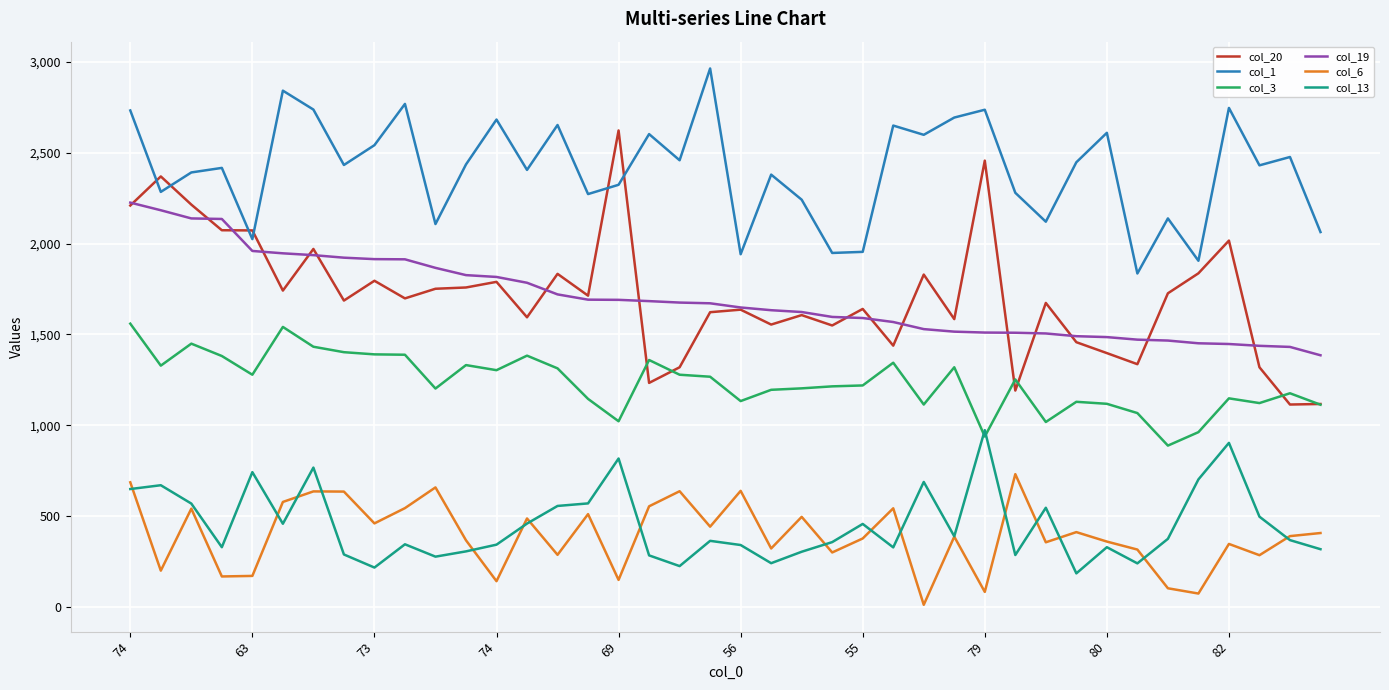

Which series has the widest spread of values?

col_20